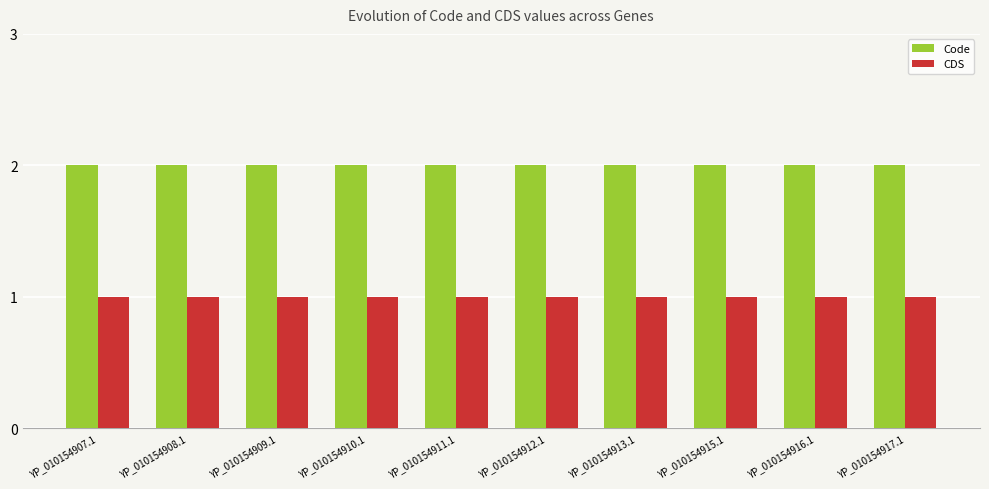

What is the sum of the Code values at YP_010154910.1 and YP_010154911.1?

4